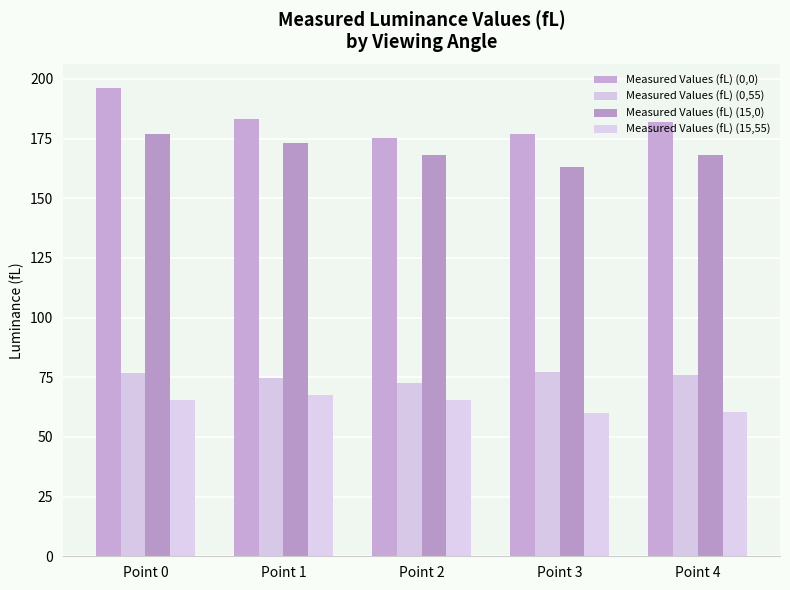

What are all the series names shown in the legend?

Measured Values (fL) (0,0), Measured Values (fL) (0,55), Measured Values (fL) (15,0), Measured Values (fL) (15,55)